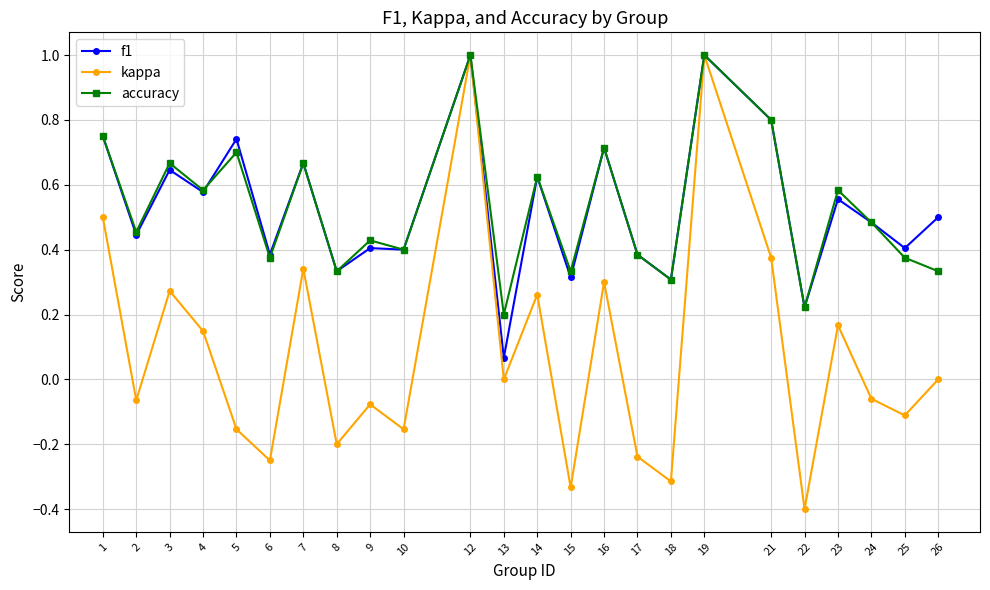

Is this an area chart (filled region under the line)?

No